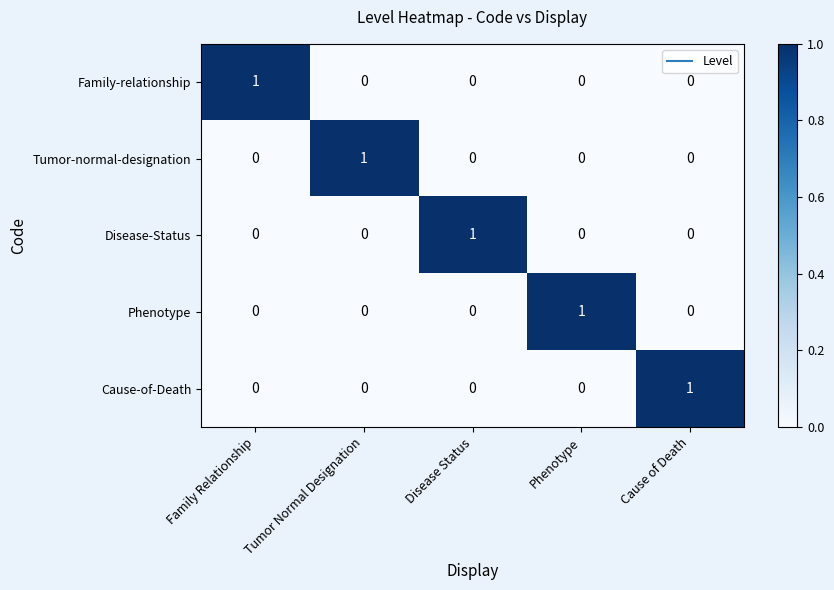

The Family-relationship series shows 0 at Family Relationship. True or false?

False